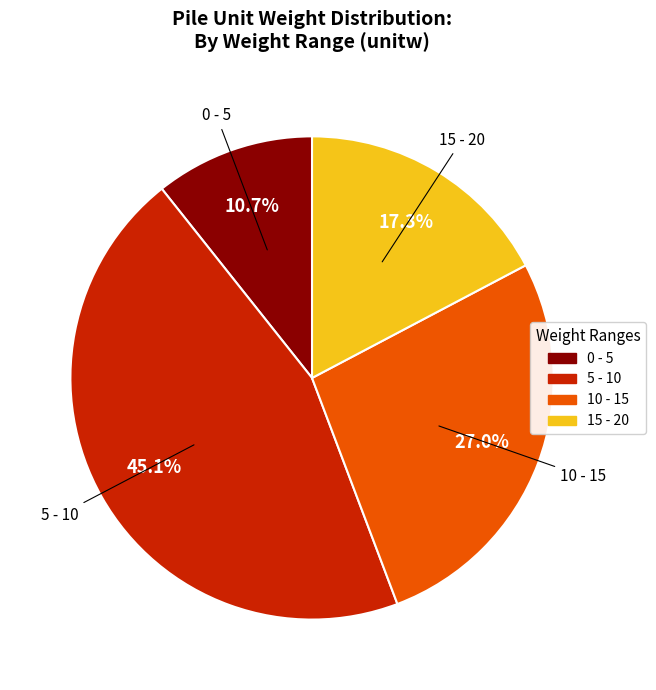

Does any single category account for the majority?

No